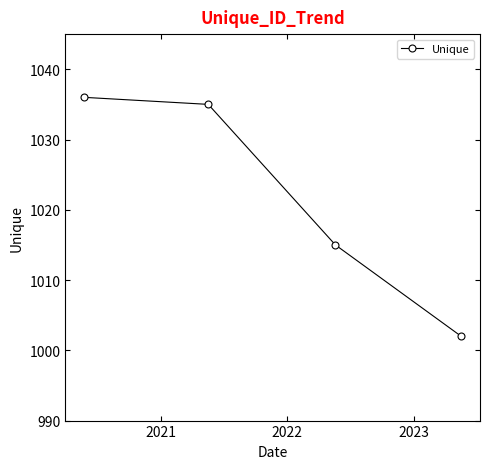

What is the smallest value displayed?

1002